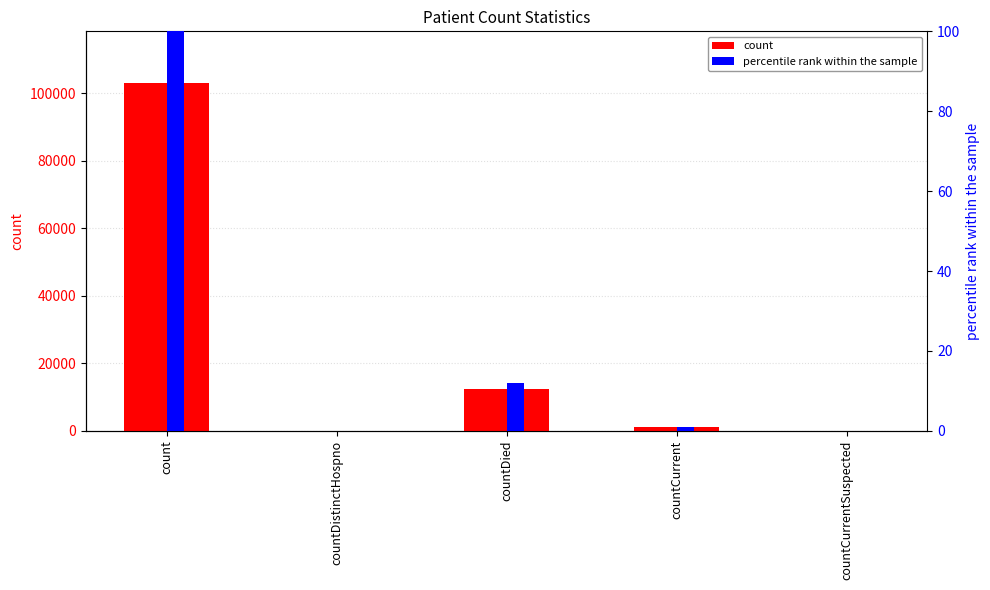

What is the difference between the maximum and minimum values in the percentile rank within the sample series?

100.0